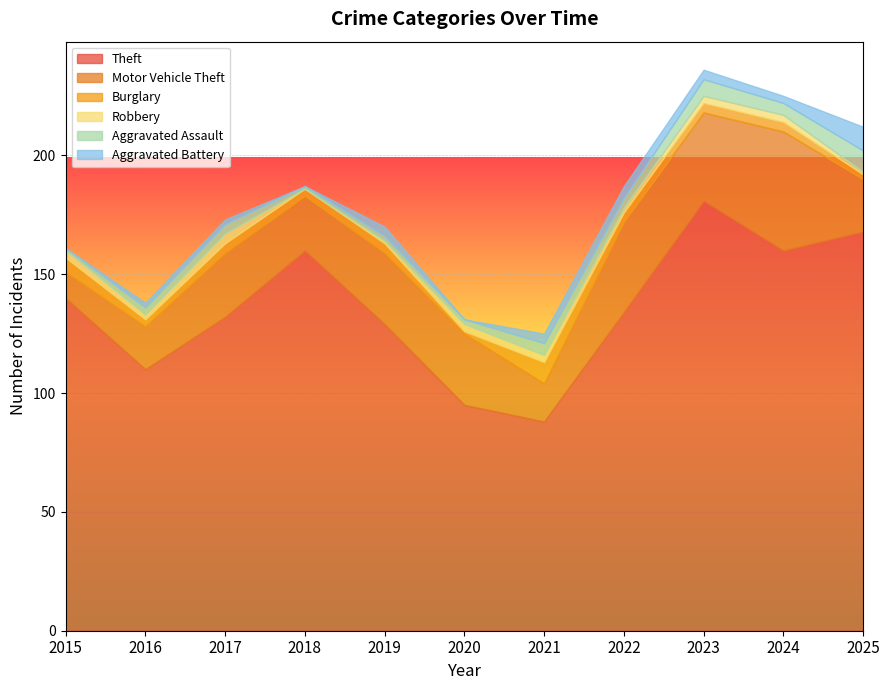

Reading left to right, transcribe all the data shown in this chart.

Theft: 2015=140	2016=110	2017=132	2018=160	2019=129	2020=95	2021=88	2022=134	2023=181	2024=160	2025=168
Motor Vehicle Theft: 2015=11	2016=18	2017=27	2018=23	2019=30	2020=30	2021=16	2022=38	2023=37	2024=50	2025=22
Burglary: 2015=6	2016=3	2017=4	2018=3	2019=4	2020=1	2021=9	2022=4	2023=4	2024=4	2025=2
Robbery: 2015=3	2016=2	2017=4	2018=0	2019=1	2020=3	2021=3	2022=2	2023=3	2024=3	2025=1
Aggravated Assault: 2015=1	2016=3	2017=4	2018=1	2019=2	2020=2	2021=5	2022=4	2023=7	2024=5	2025=9
Aggravated Battery: 2015=0	2016=2	2017=2	2018=0	2019=4	2020=0	2021=4	2022=5	2023=4	2024=3	2025=10